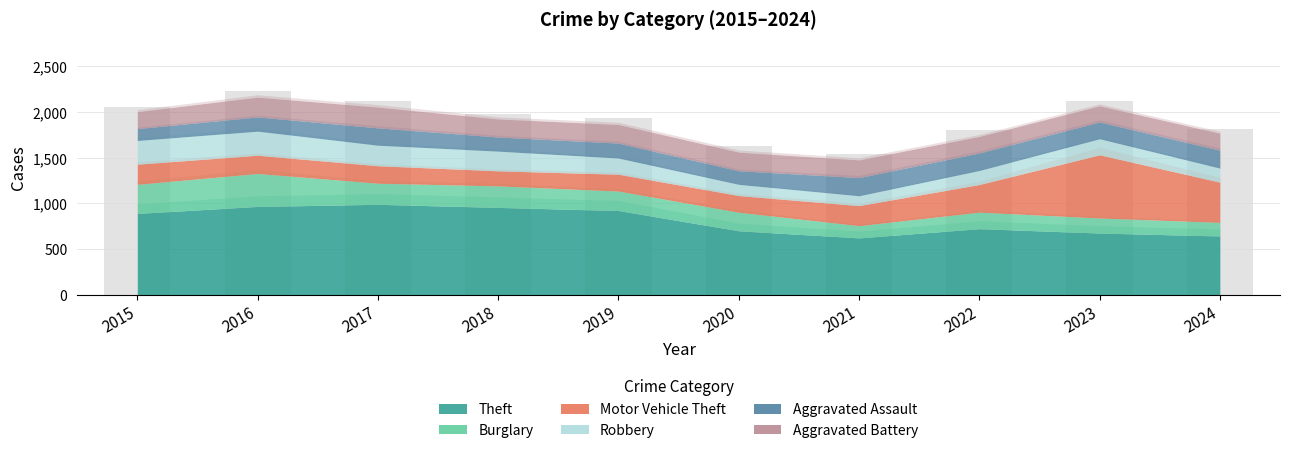

What is the maximum value shown in the chart?

2229